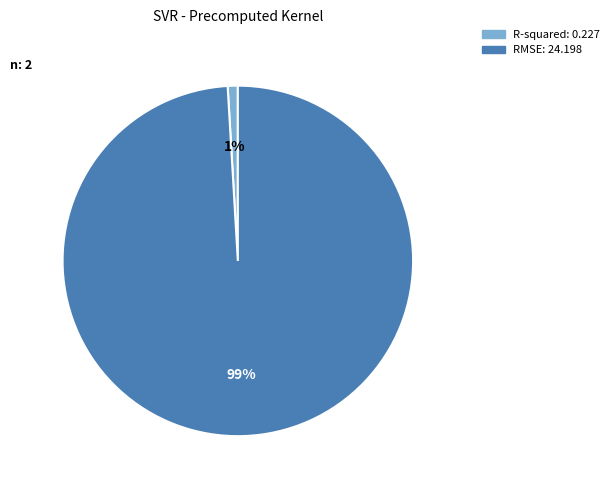

What is the largest slice in the pie chart?

RMSE